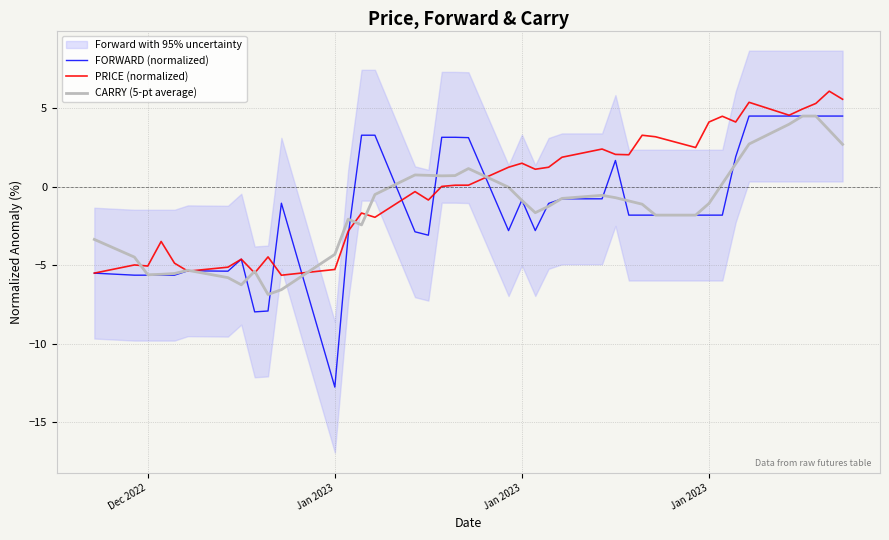

True or false: CARRY (5-pt average) and FORWARD (normalized) intersect in this chart.

True